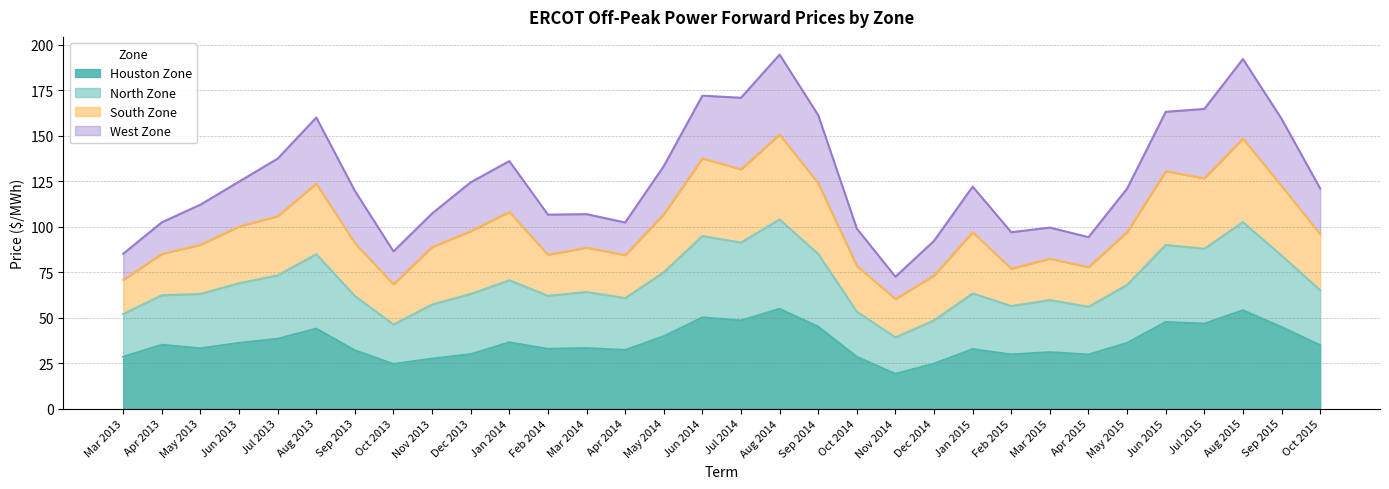

True or false: Houston Zone and North Zone cross at least once.

False